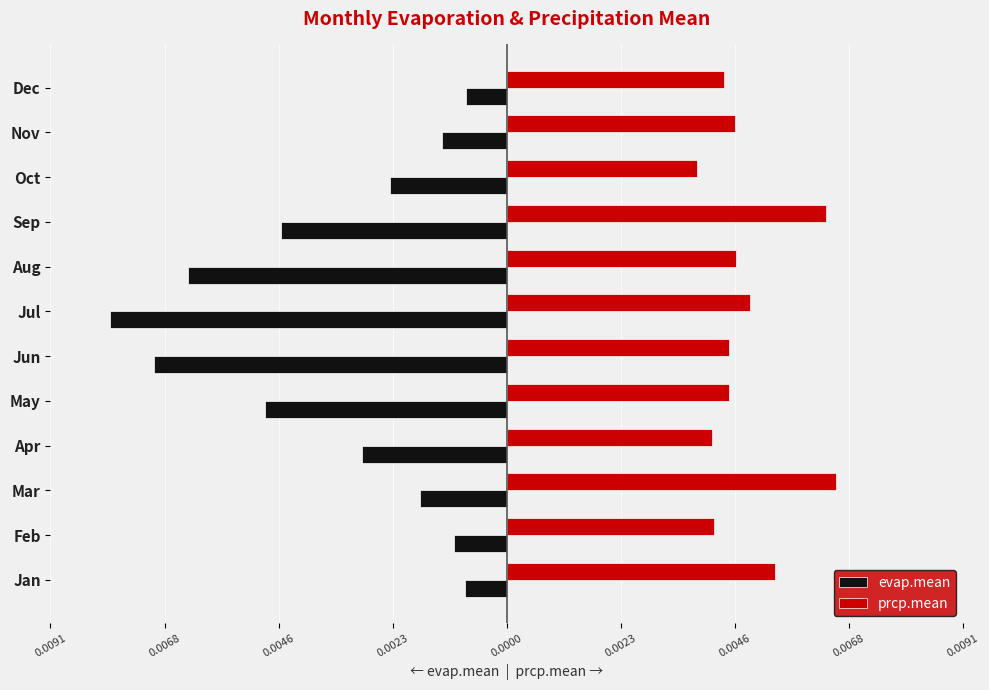

What are all the series names shown in the legend?

evap.mean, prcp.mean